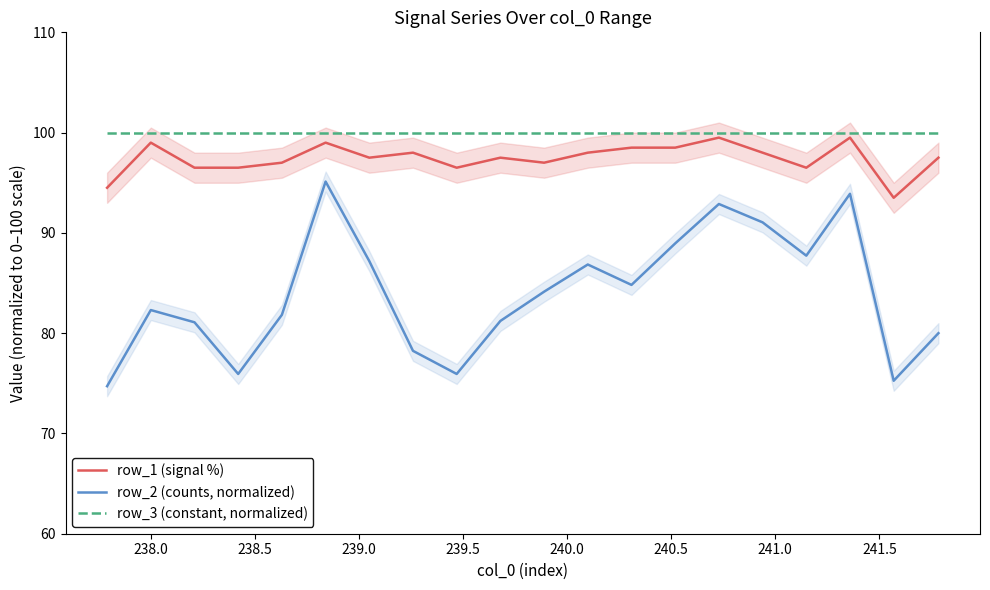

Rank the series by their average value, from lowest to highest.

row_2 (counts, normalized), row_1 (signal %), row_3 (constant, normalized)